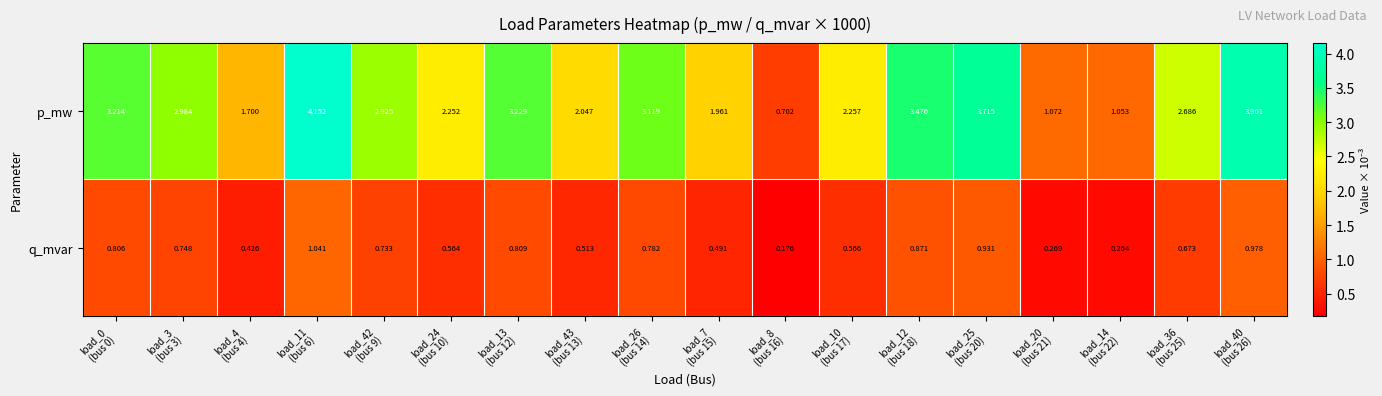

Rank the series by their average value, from highest to lowest.

p_mw, q_mvar